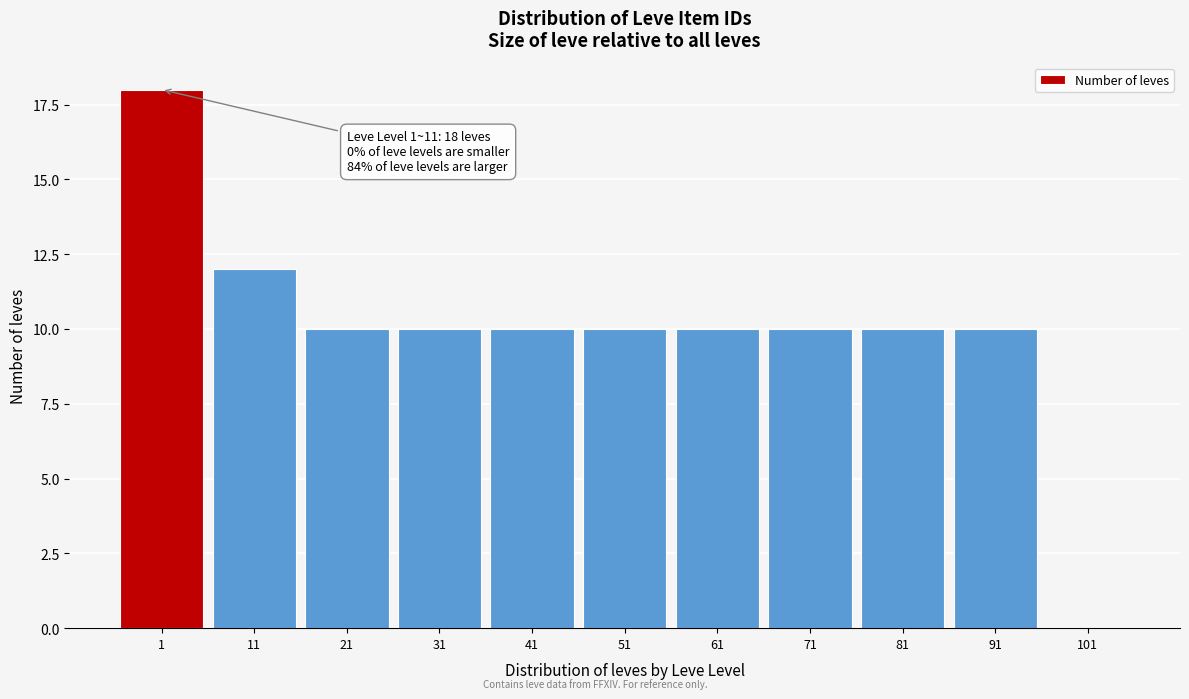

Reading left to right, transcribe all the data shown in this chart.

1=18	11=12	21=10	31=10	41=10	51=10	61=10	71=10	81=10	91=10	101=0